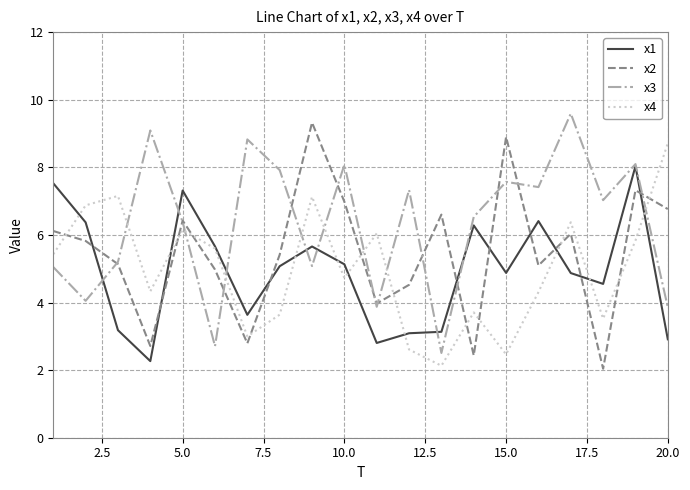

True or false: x2 and x3 cross at least once.

True